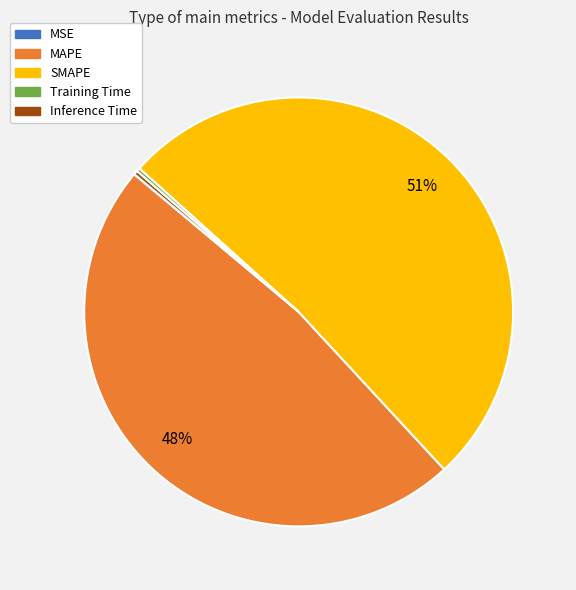

What is the largest slice in the pie chart?

SMAPE